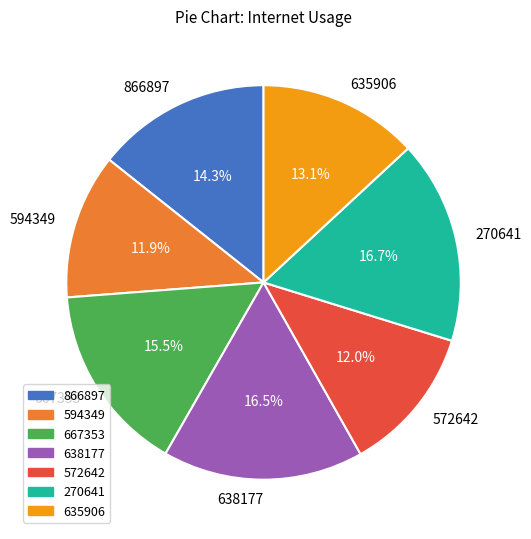

Which has a higher value, 594349 or 635906?

635906